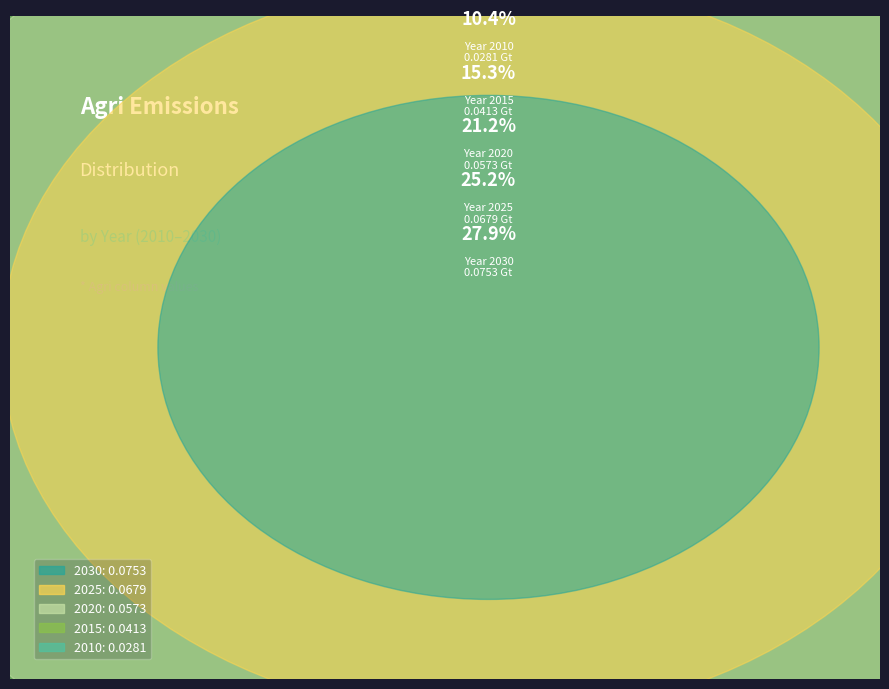

What is the smallest slice in the pie chart?

2010